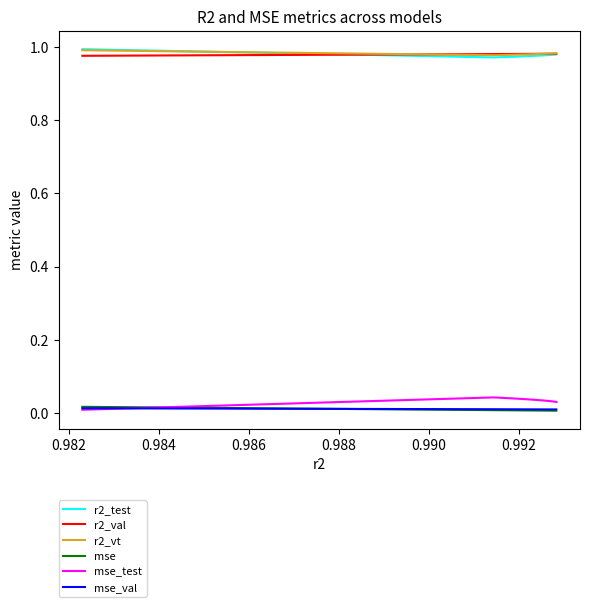

Which series has the widest spread of values?

mse_test